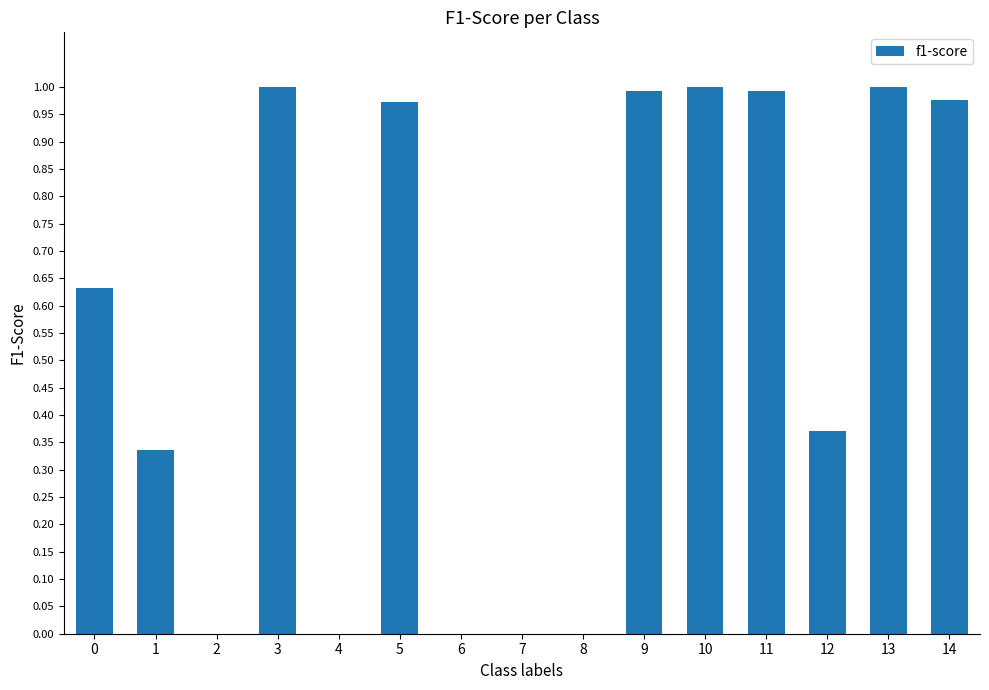

What is the change in value from 0 to 14?

+0.3